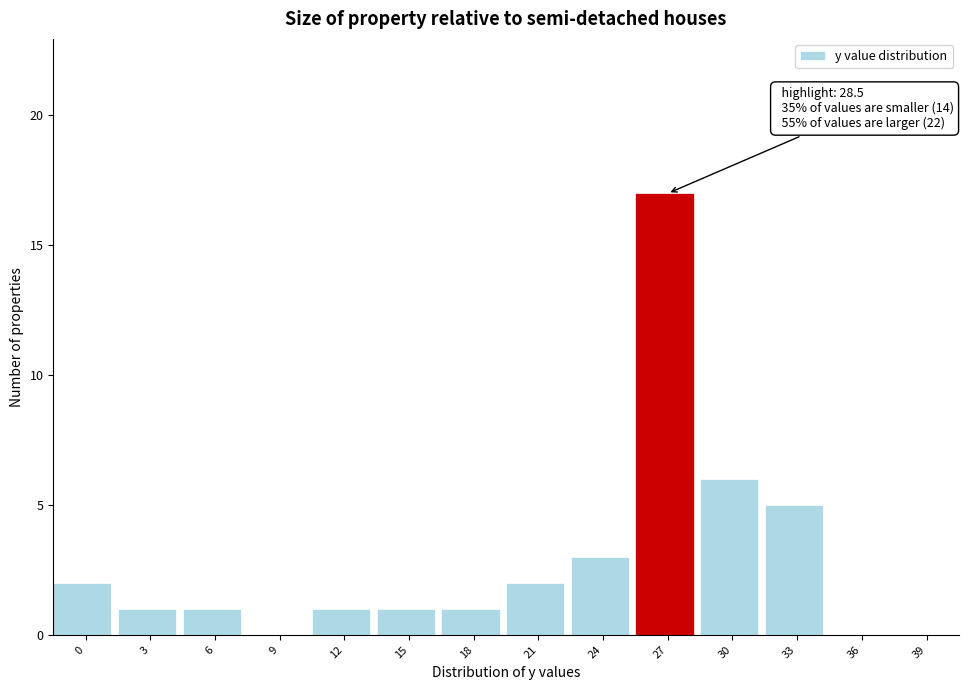

Reading left to right, what are all the values shown in this chart?

0=2	3=1	6=1	9=0	12=1	15=1	18=1	21=2	24=3	27=17	30=6	33=5	36=0	39=0